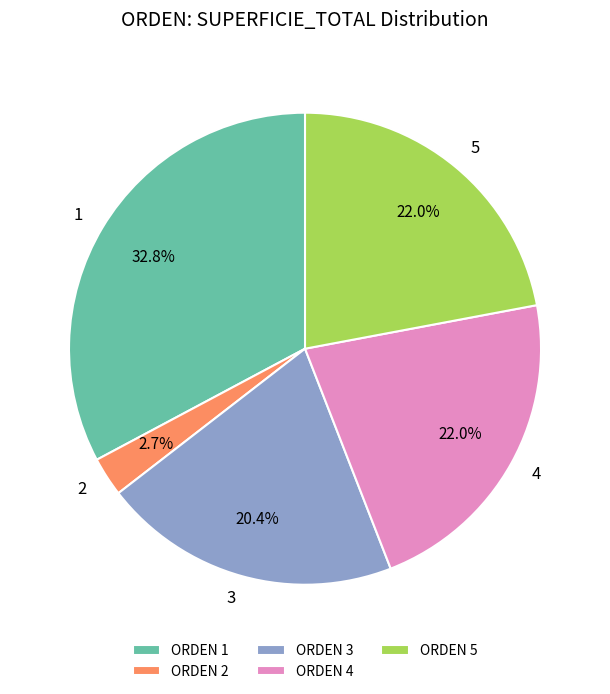

What percentage is the 4 slice, to the nearest percent?

22%